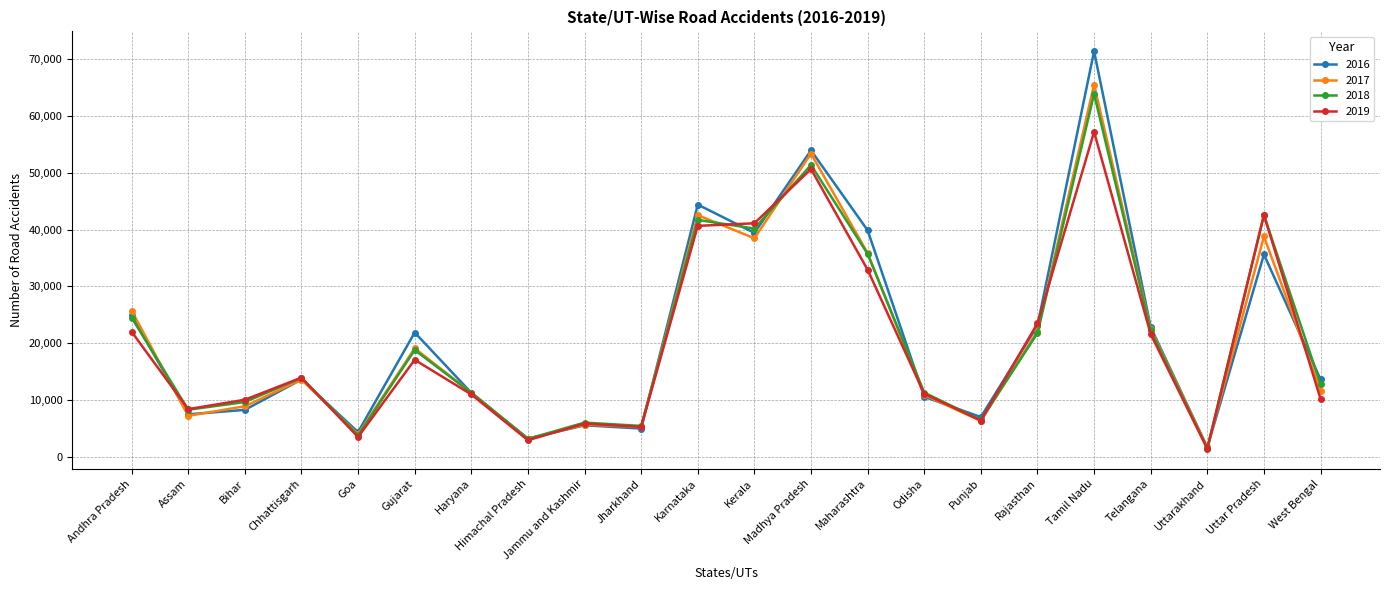

Does the chart have visible grid lines?

Yes